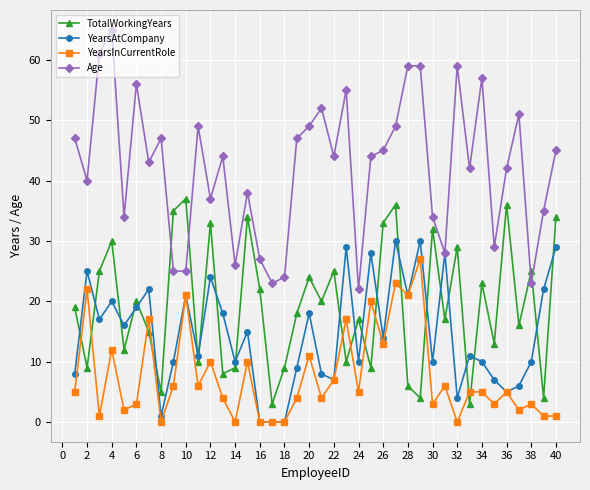

True or false: Age has more than 1 interior local peaks.

True